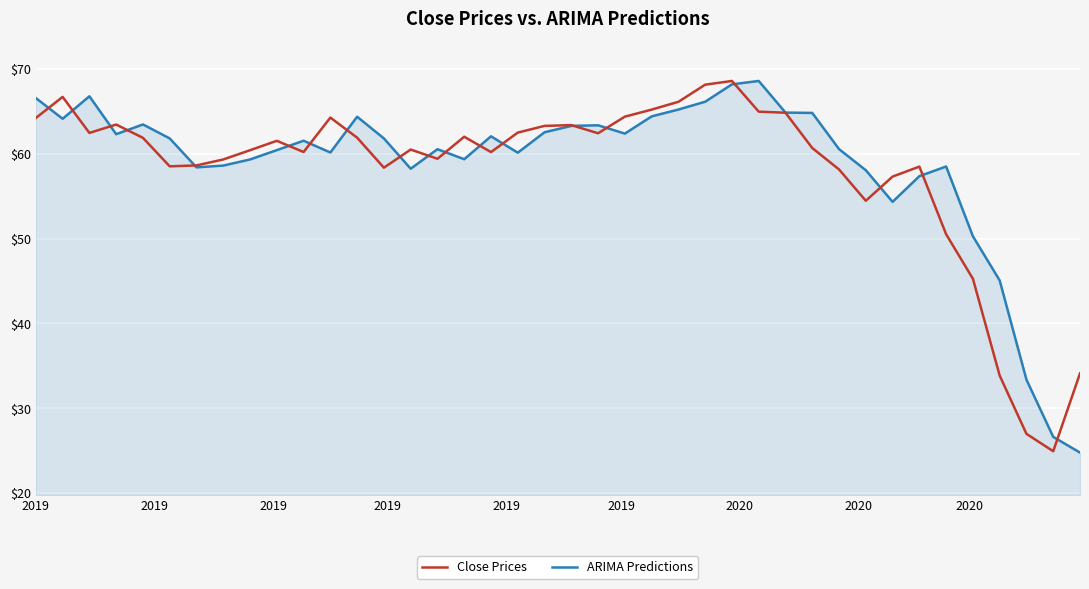

What is the lowest value of the Close Prices series?

24.9